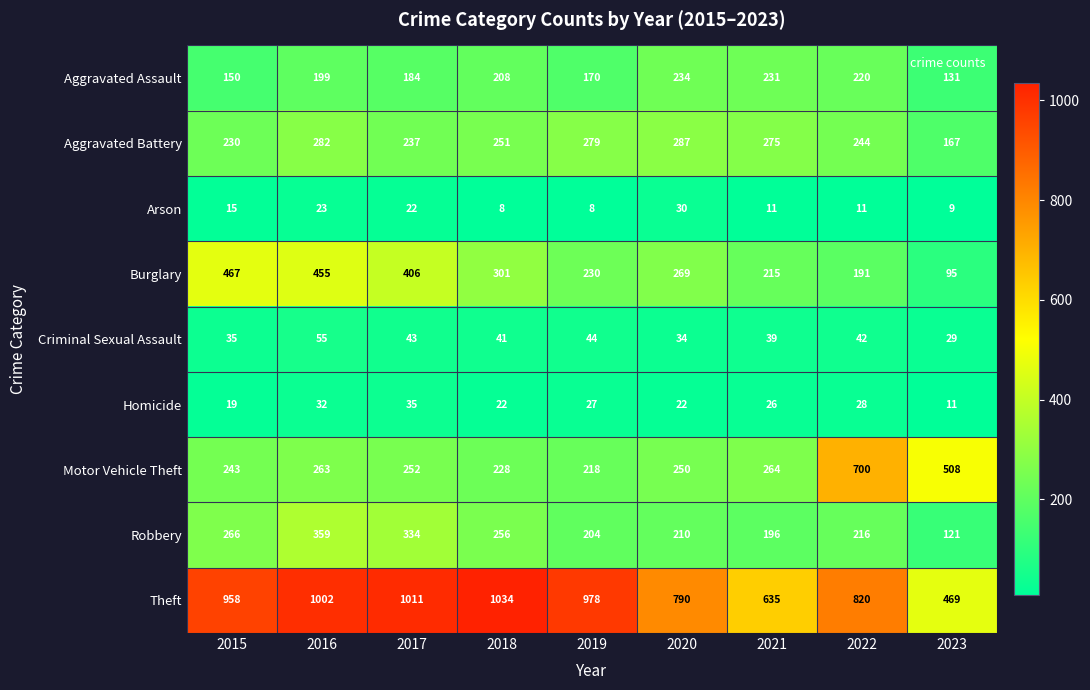

Where is Aggravated Assault nearest to the value 182?

2017